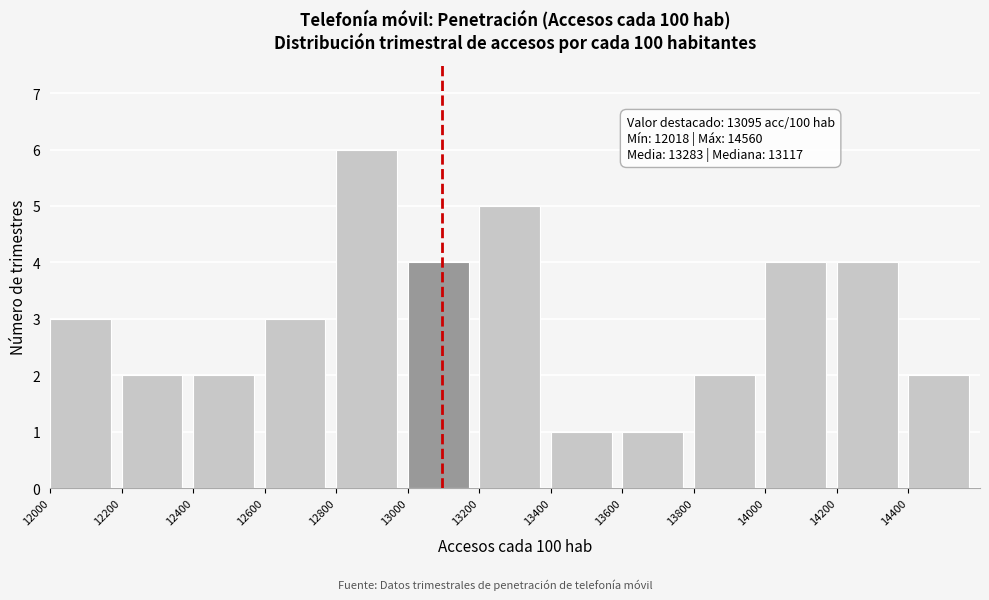

Over which range of the x-axis is the bar tallest?

12800 to 13000